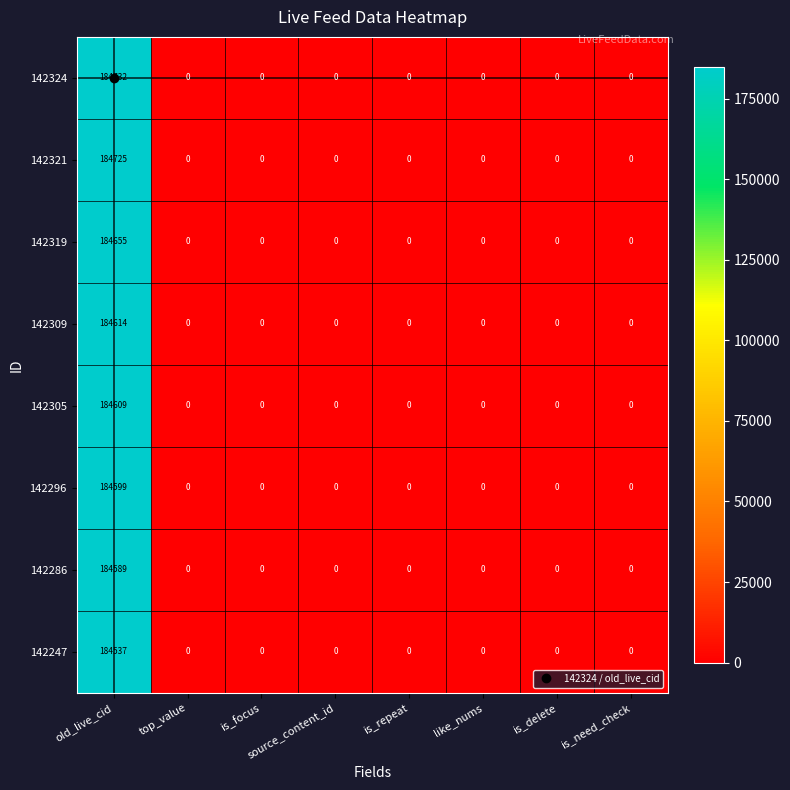

Which series has the largest range (max minus min)?

142324